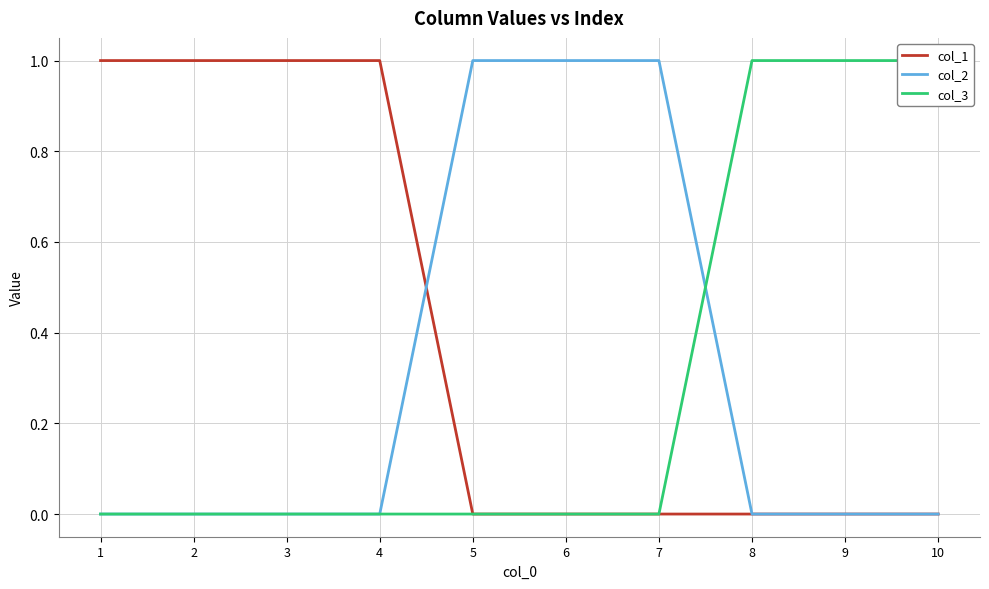

Is this an area chart (filled region under the line)?

No